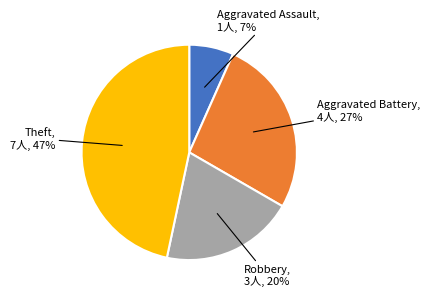

Which has a higher value, Aggravated Battery or Aggravated Assault?

Aggravated Battery